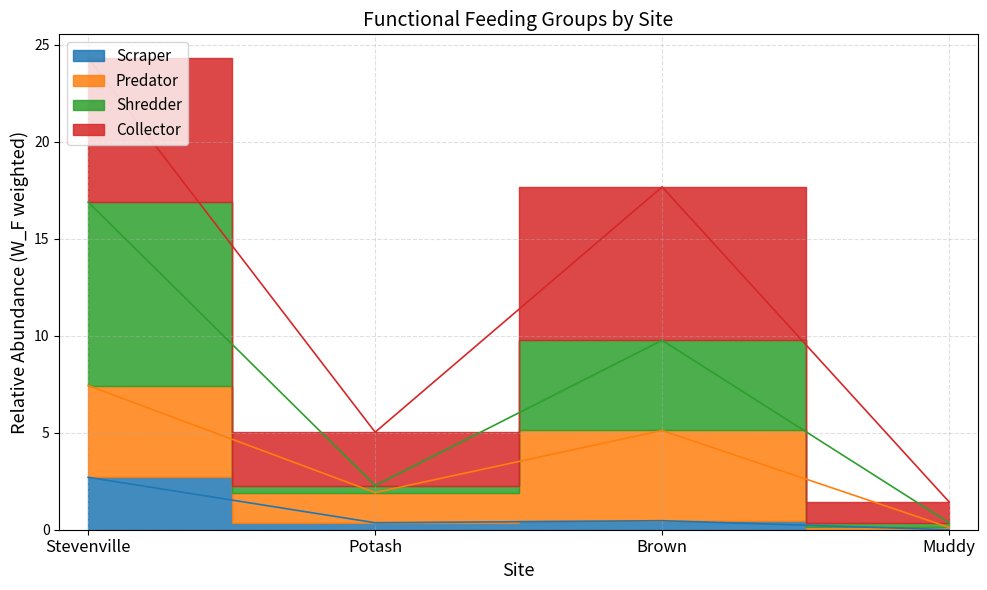

What is the difference between the maximum and minimum values in the Scraper series?

2.7